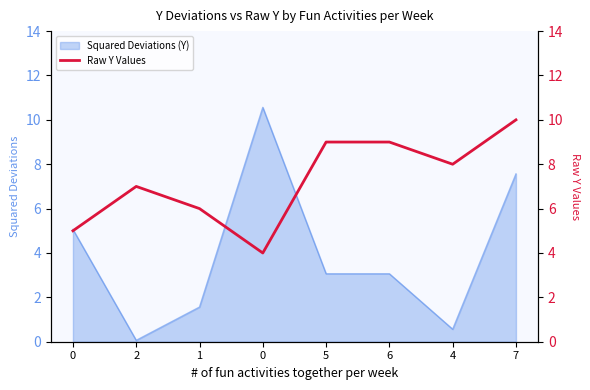

How many values are below 8?

4